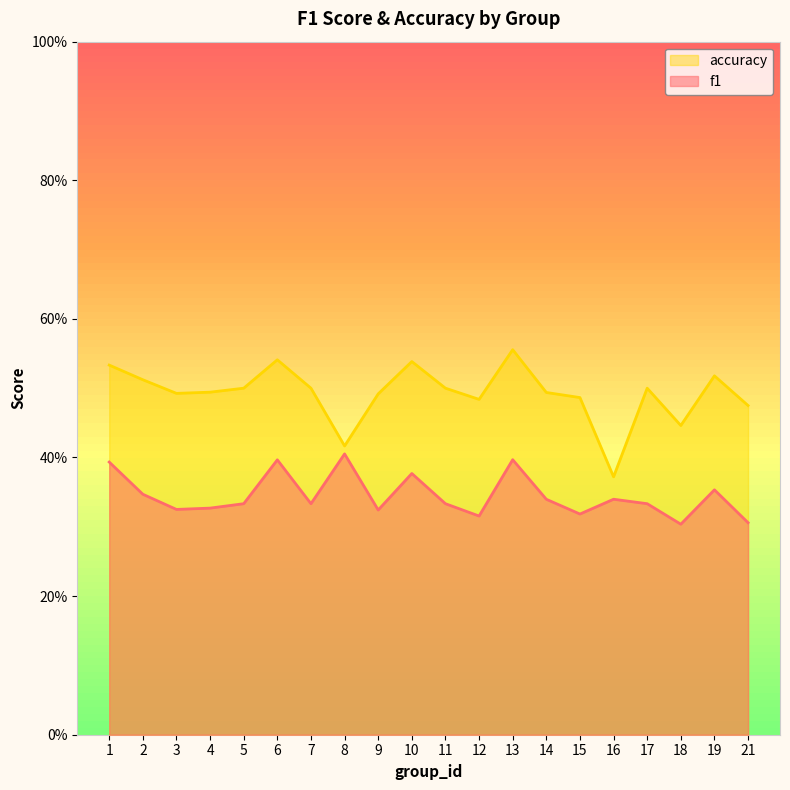

Reading left to right, extract all data points from this chart.

f1: 0.4	0.3	0.3	0.3	0.3	0.4	0.3	0.4	0.3	0.4	0.3	0.3	0.4	0.3	0.3	0.3	0.3	0.3	0.4	0.3
accuracy: 0.5	0.5	0.5	0.5	0.5	0.5	0.5	0.4	0.5	0.5	0.5	0.5	0.6	0.5	0.5	0.4	0.5	0.4	0.5	0.5